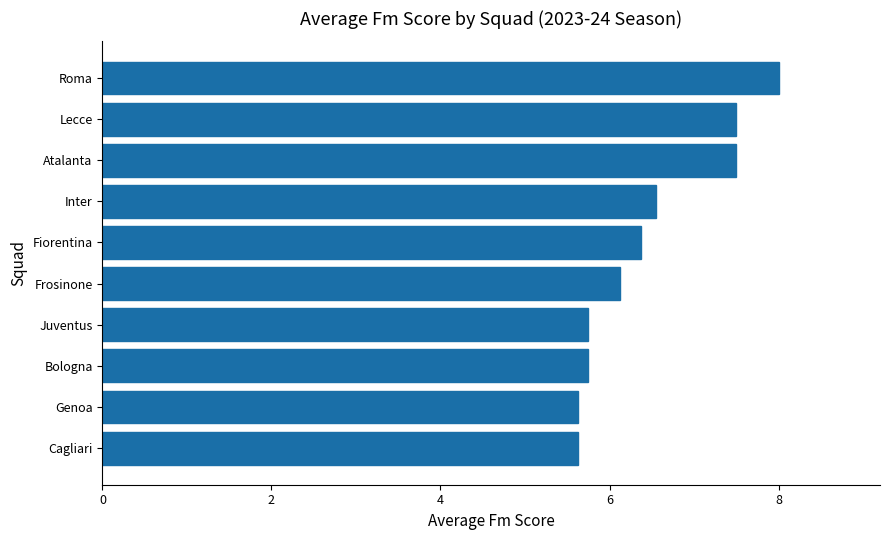

What is the sum of all values?

64.8